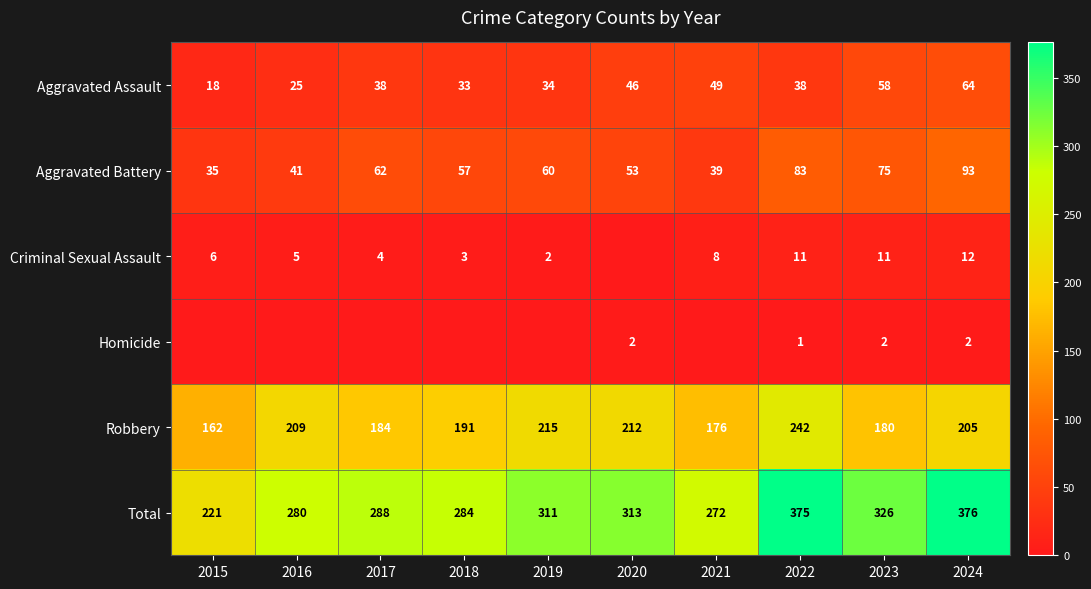

Where does the Robbery series first go above 205?

2016